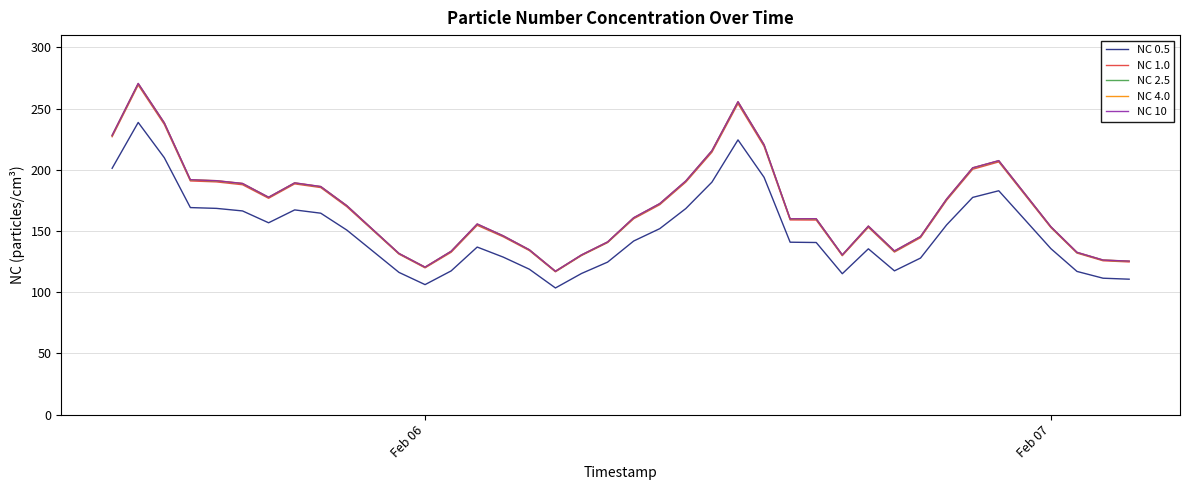

How many categories are shown in the chart?

40